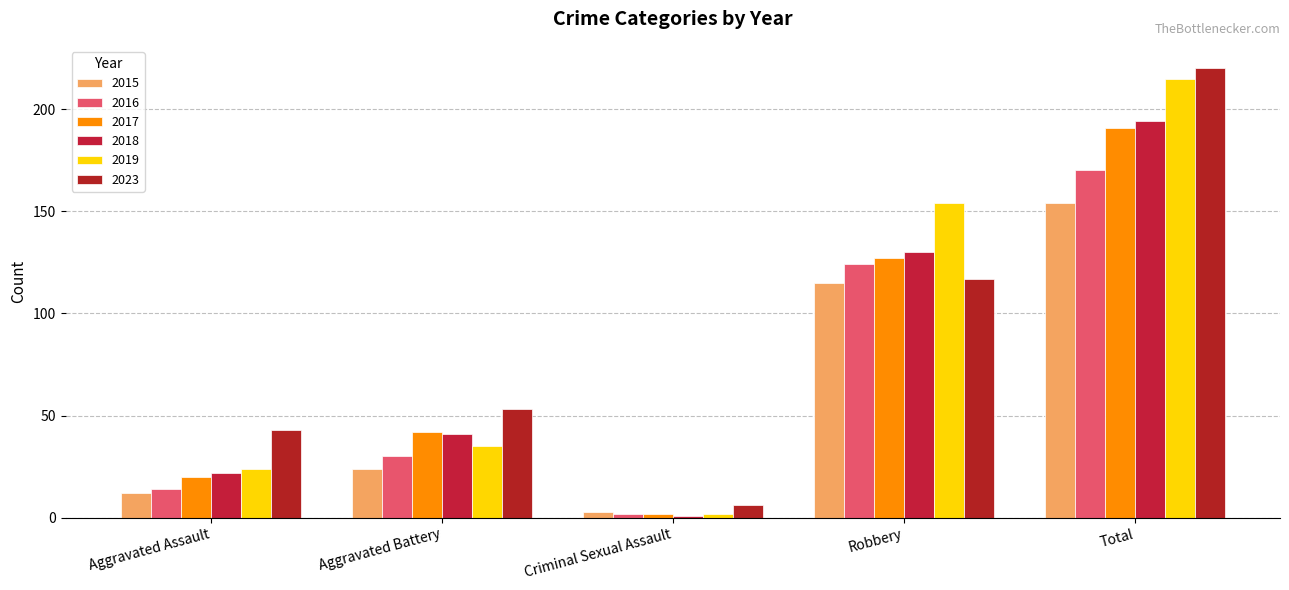

Read the 2016 value at Robbery, to the nearest 10.

120